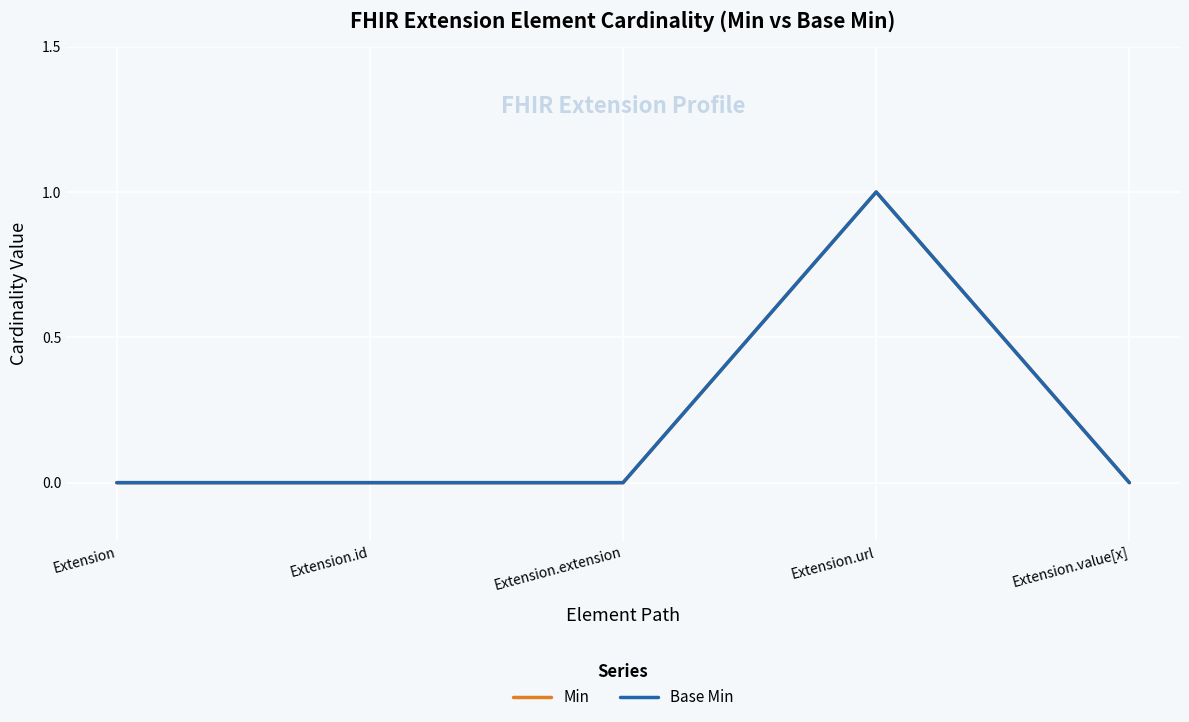

Which category has the lowest value across all series?

Extension